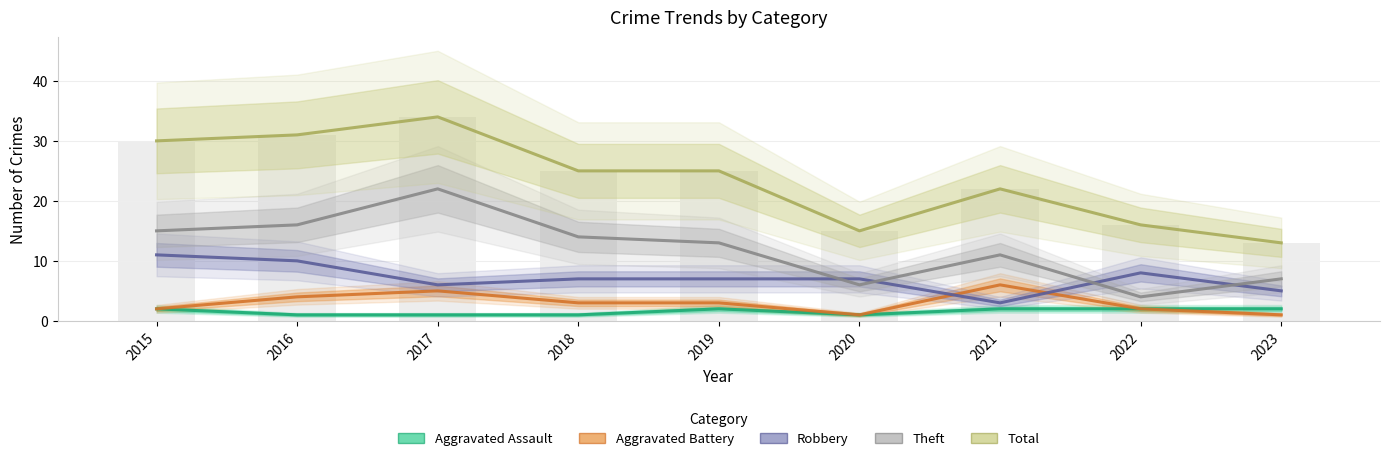

What is the spread (max minus min) of values at 2019?

23